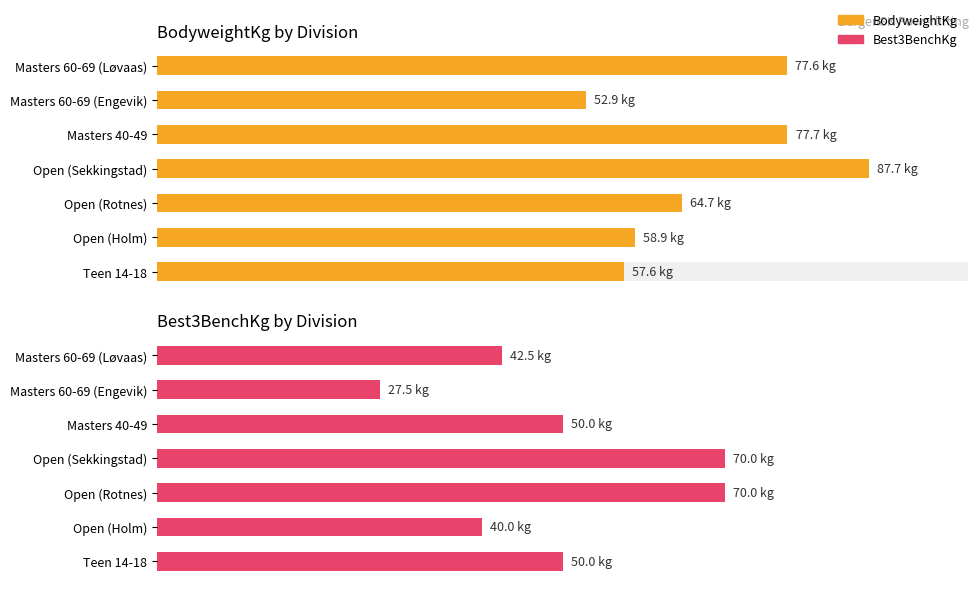

The chart shows a value of 20.5 at Open (Sekkingstad). True or false?

False